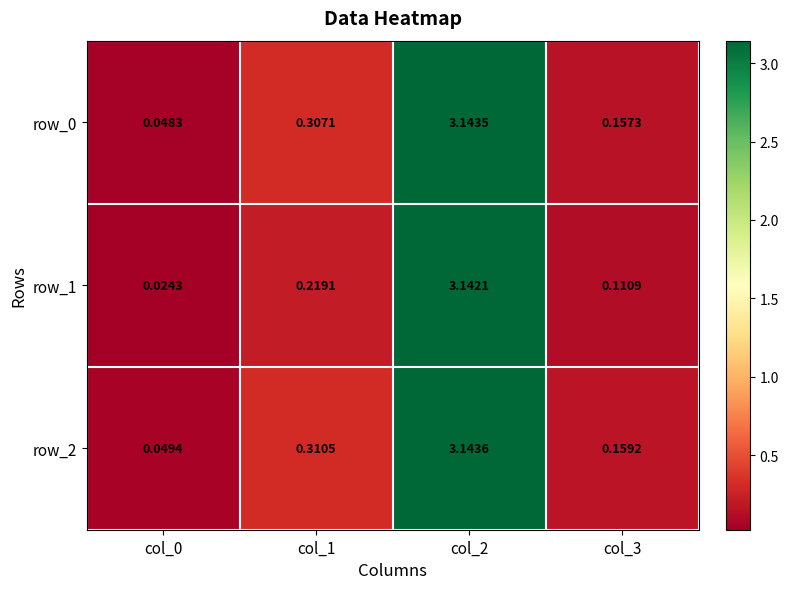

Is the value of row_1 at col_1 greater than the value of row_0 at col_1?

No